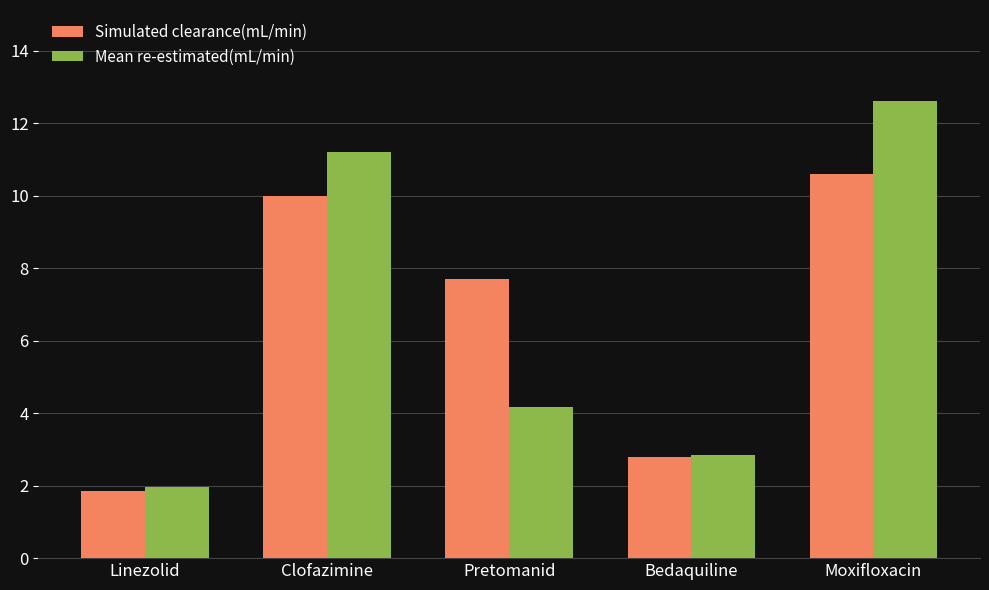

What is the difference between the second highest and minimum values in the Simulated clearance(mL/min) series?

8.1